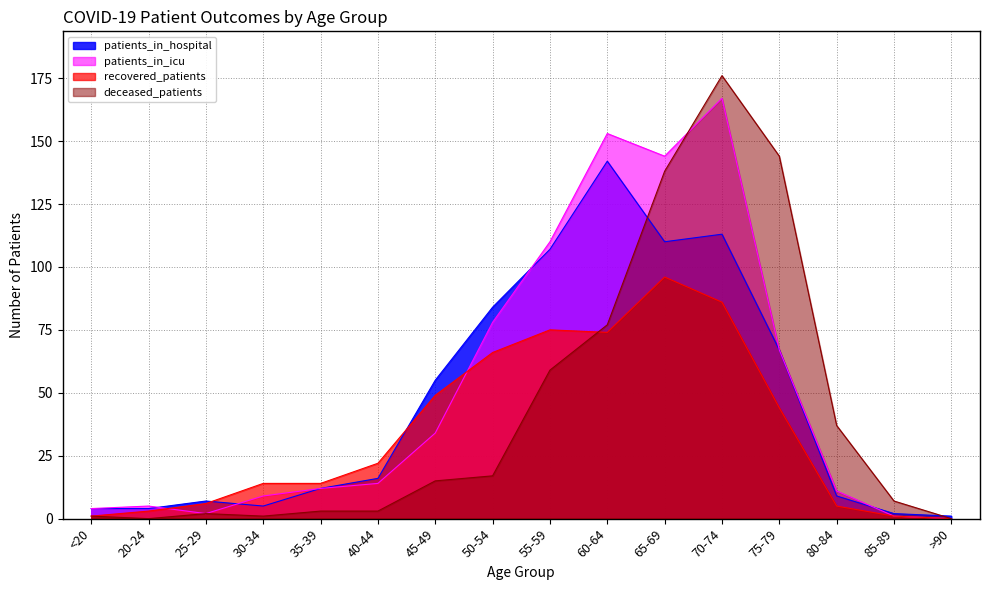

Does the chart have visible grid lines?

Yes